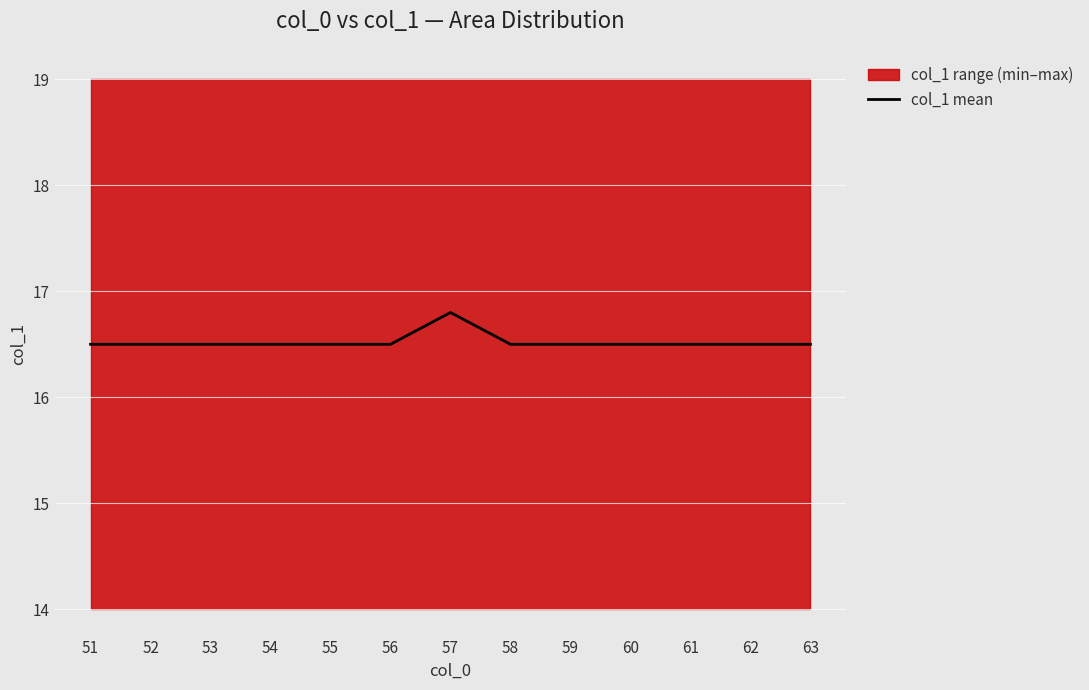

What is the value of the 8th point from the left?

16.5